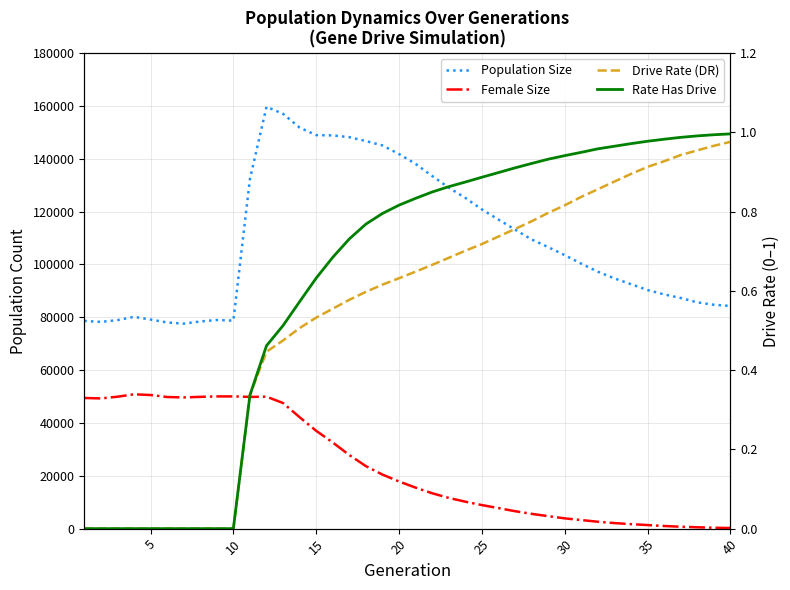

What is the difference between the second highest and second lowest values in the Population Size series?

78985.0